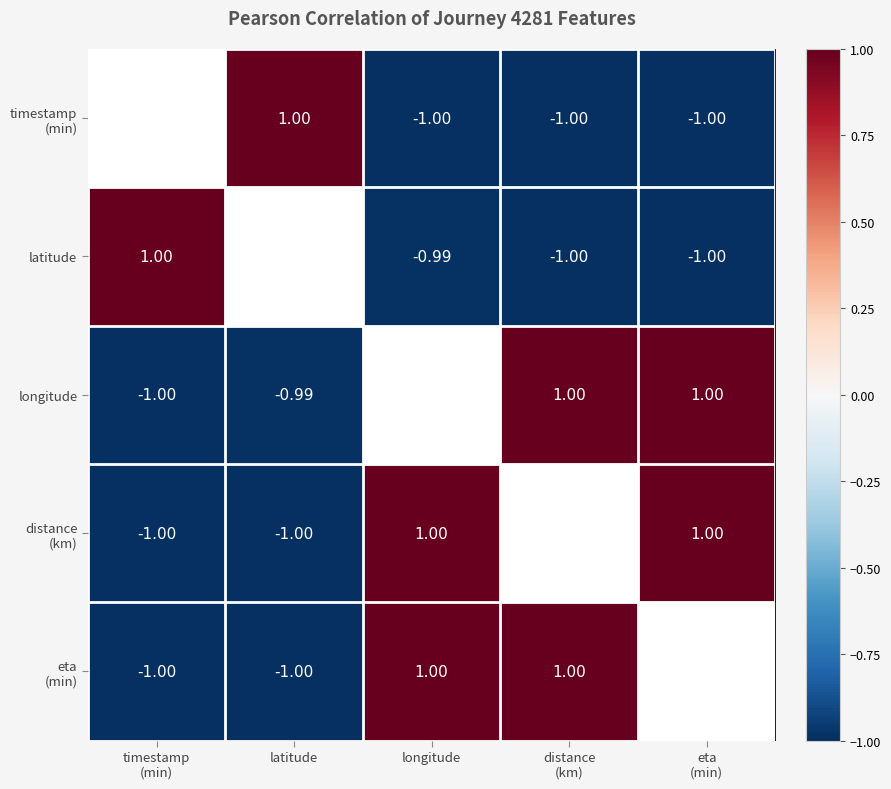

What is the sum of the distance (km) values at eta (min) and longitude?

2.0